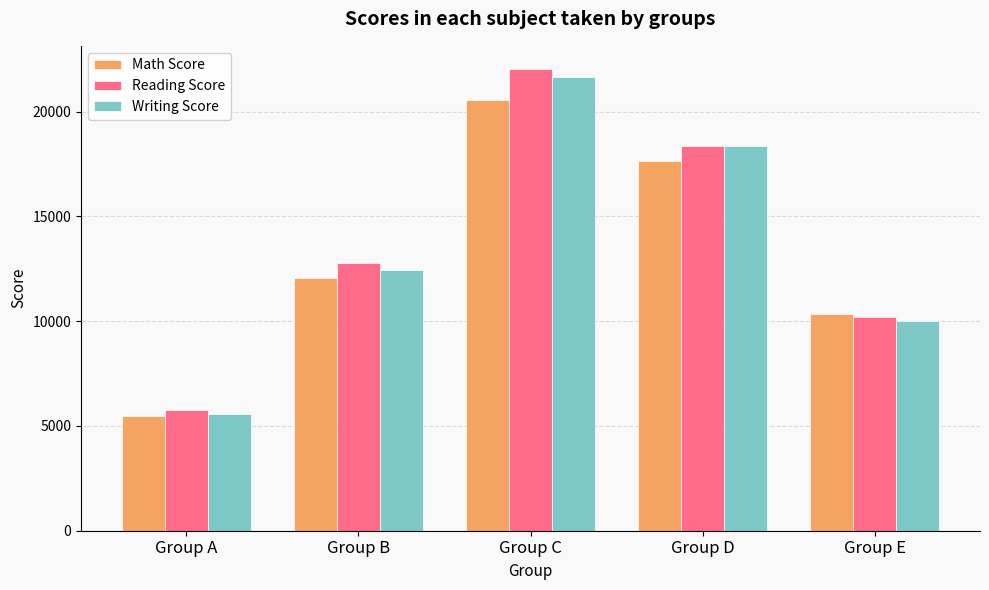

Reading left to right, extract all data points from this chart.

Math Score: 5485	12056	20564	17649	10335
Reading Score: 5756	12797	22044	18348	10224
Writing Score: 5578	12464	21637	18378	9997